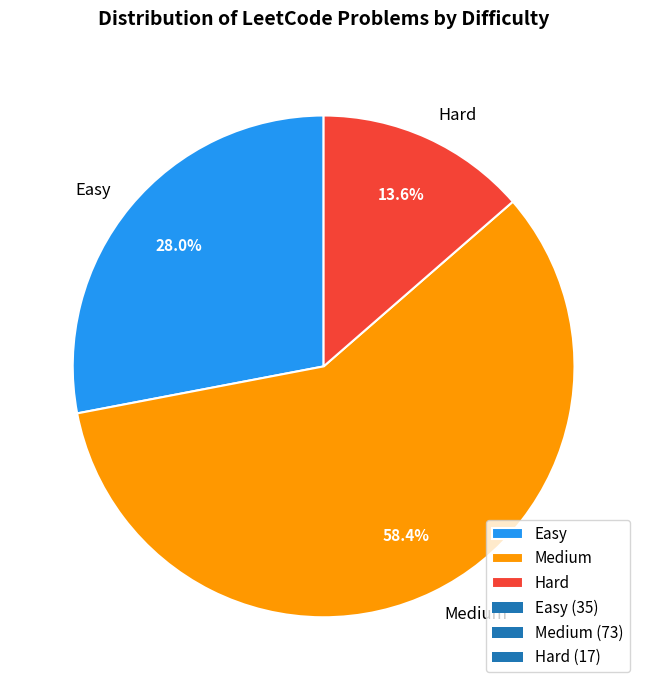

How many segments does this pie chart have?

3